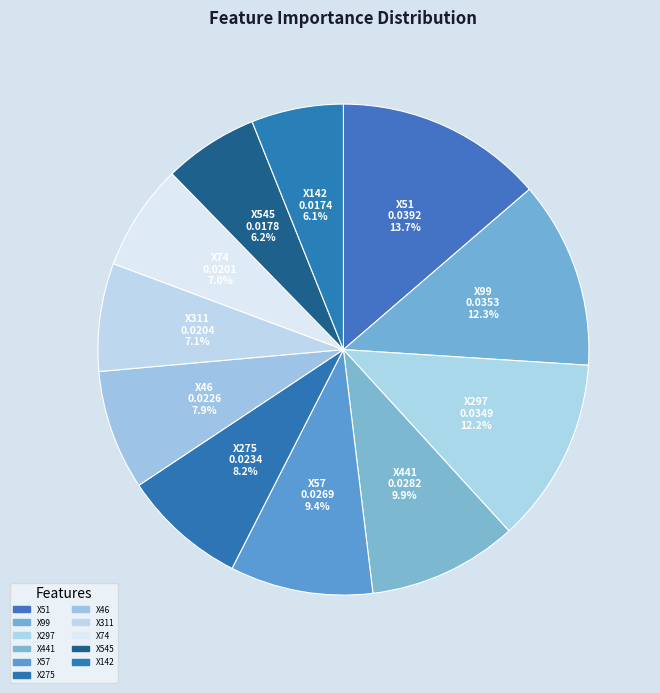

How many segments does this pie chart have?

11